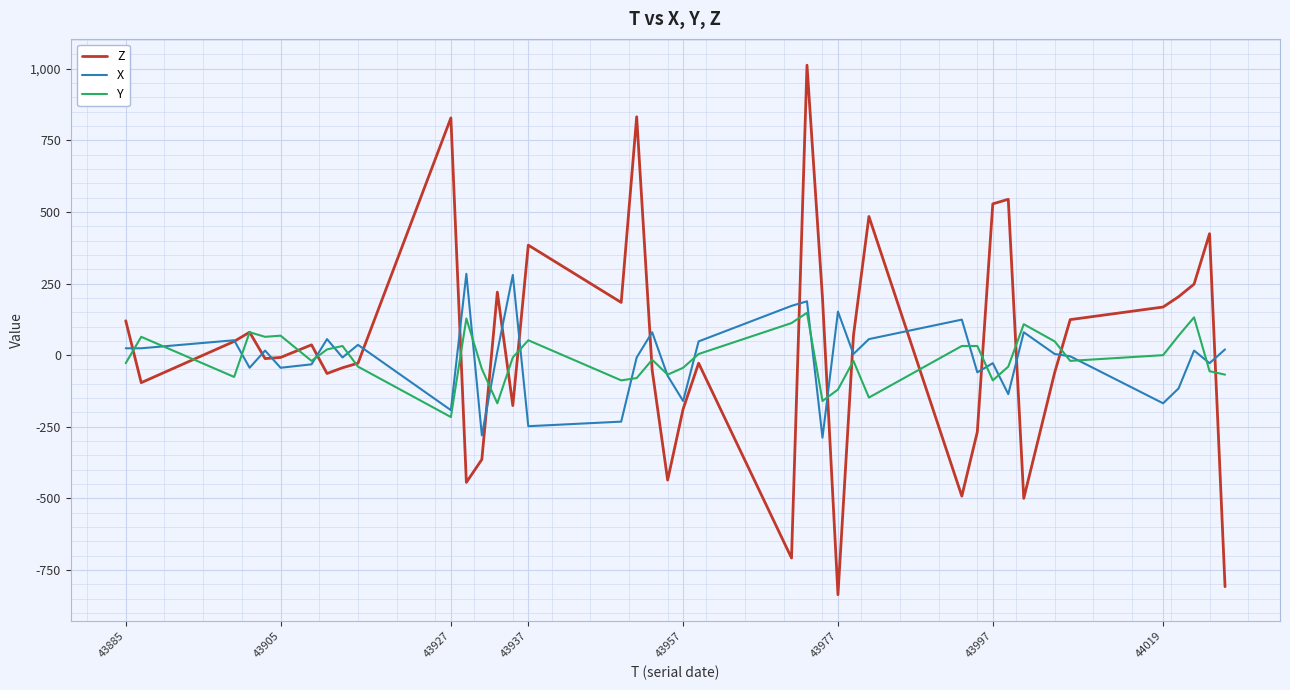

Which series has the largest range (max minus min)?

Z